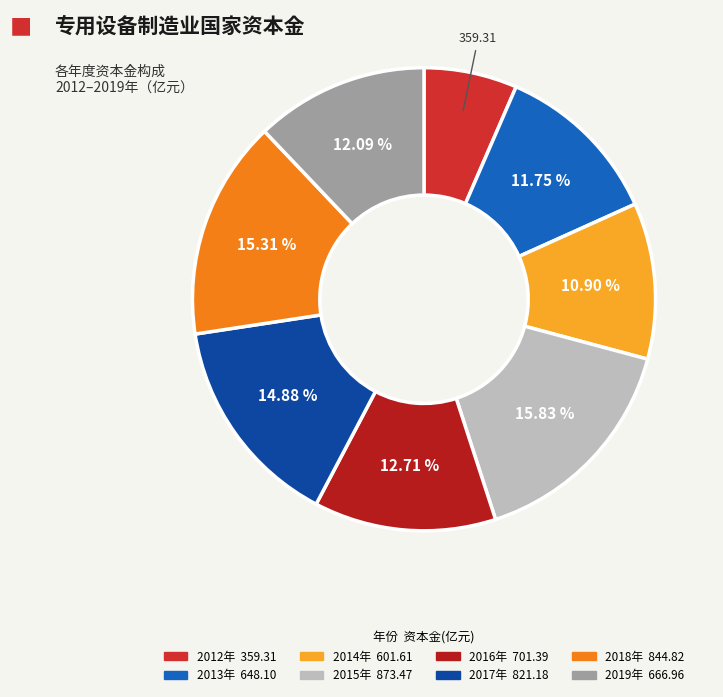

The 2017年 slice represents 15% of the pie. True or false?

True